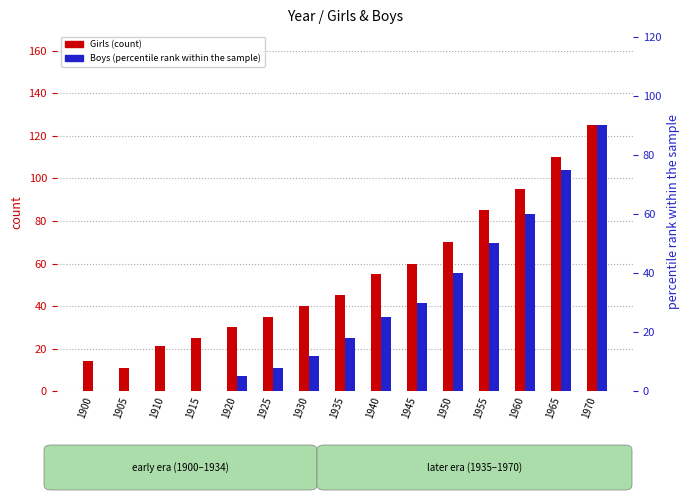

Which series has the widest spread of values?

Girls (count)